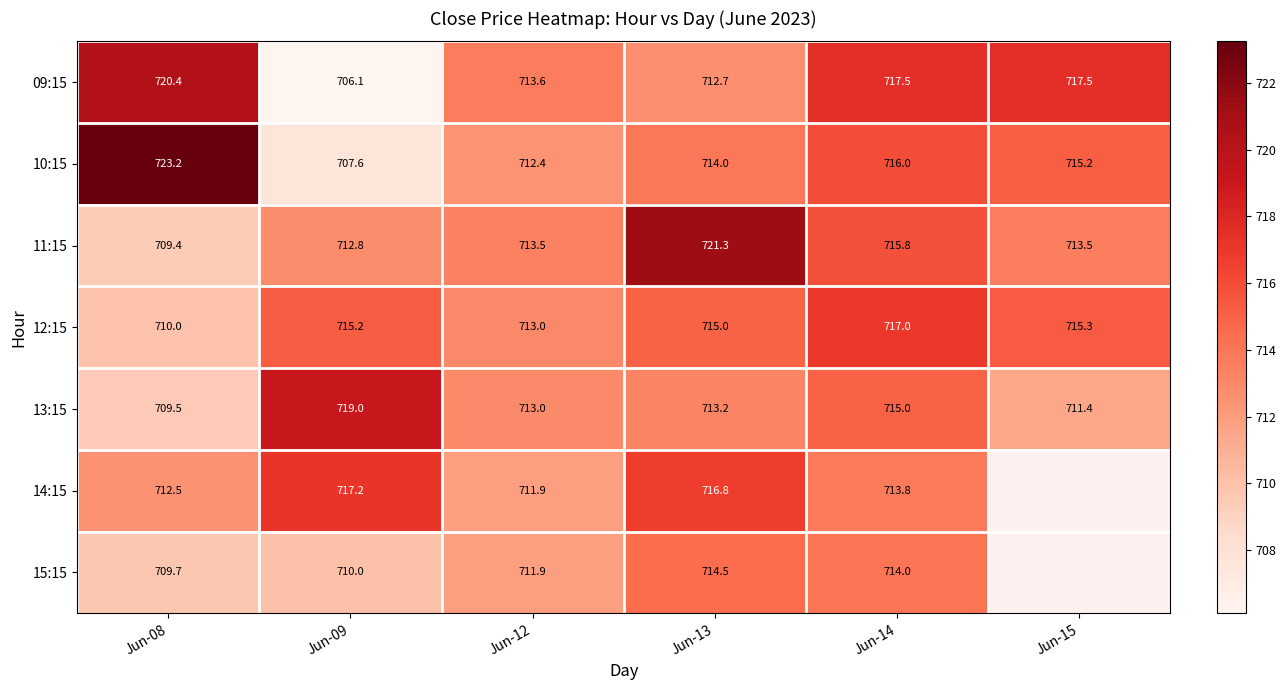

What is the difference between the maximum and second lowest values in the 12:15 series?

4.0